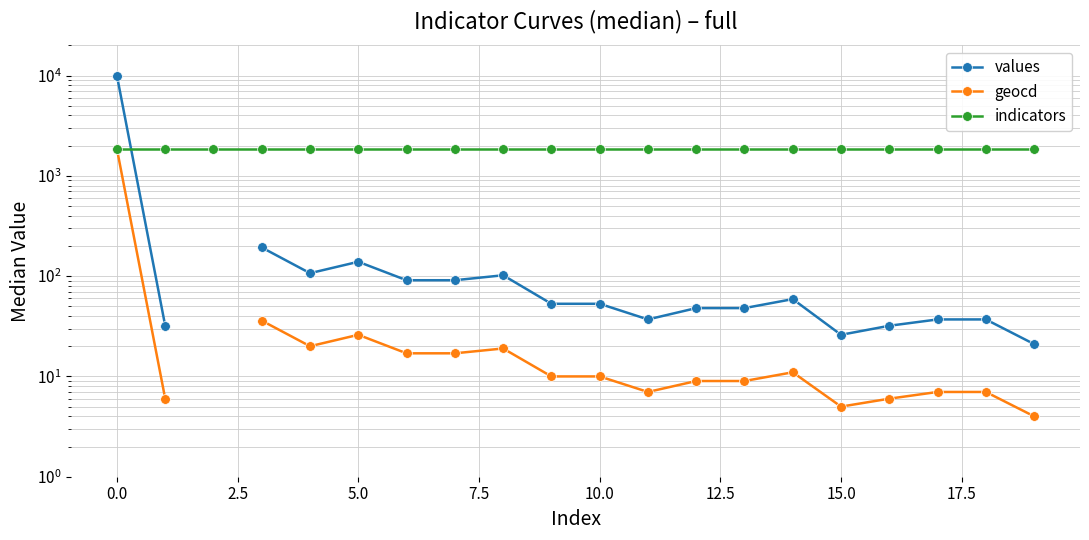

What is the average value of the indicators series?

1858.0